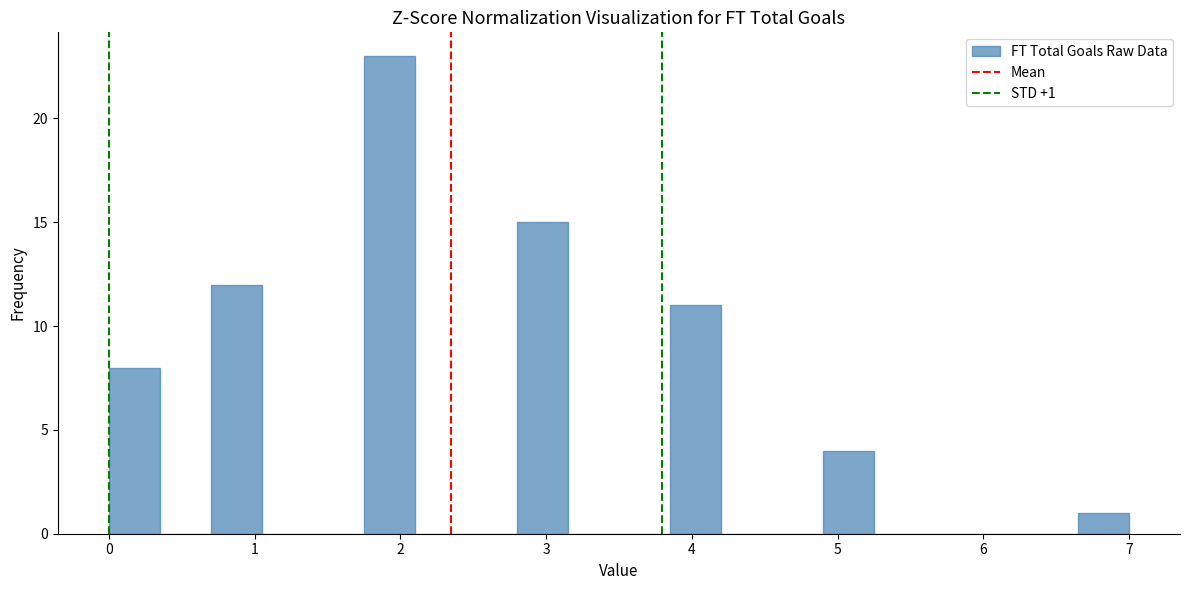

Read against the x-axis, roughly where is the centre of the tallest bar?

1.9